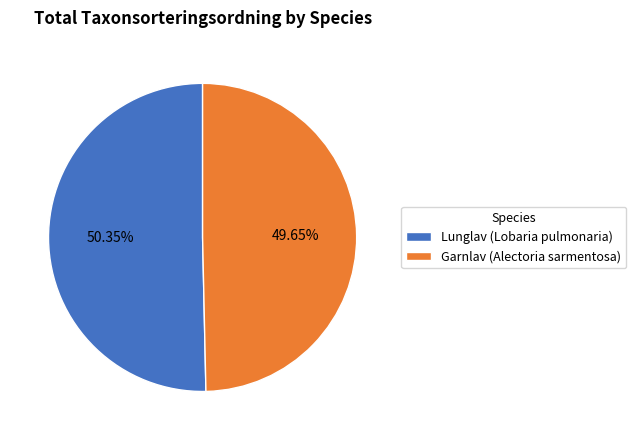

How many slices are in this pie chart?

2